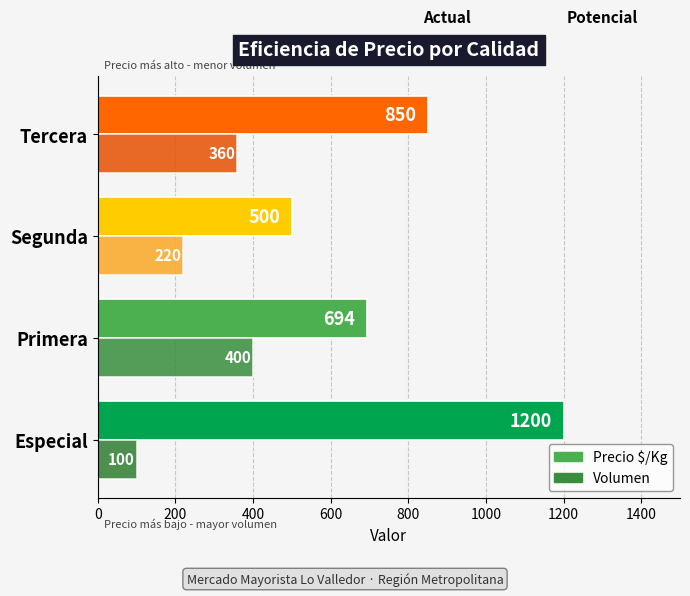

Which series has the largest total across all categories?

Precio $/Kg